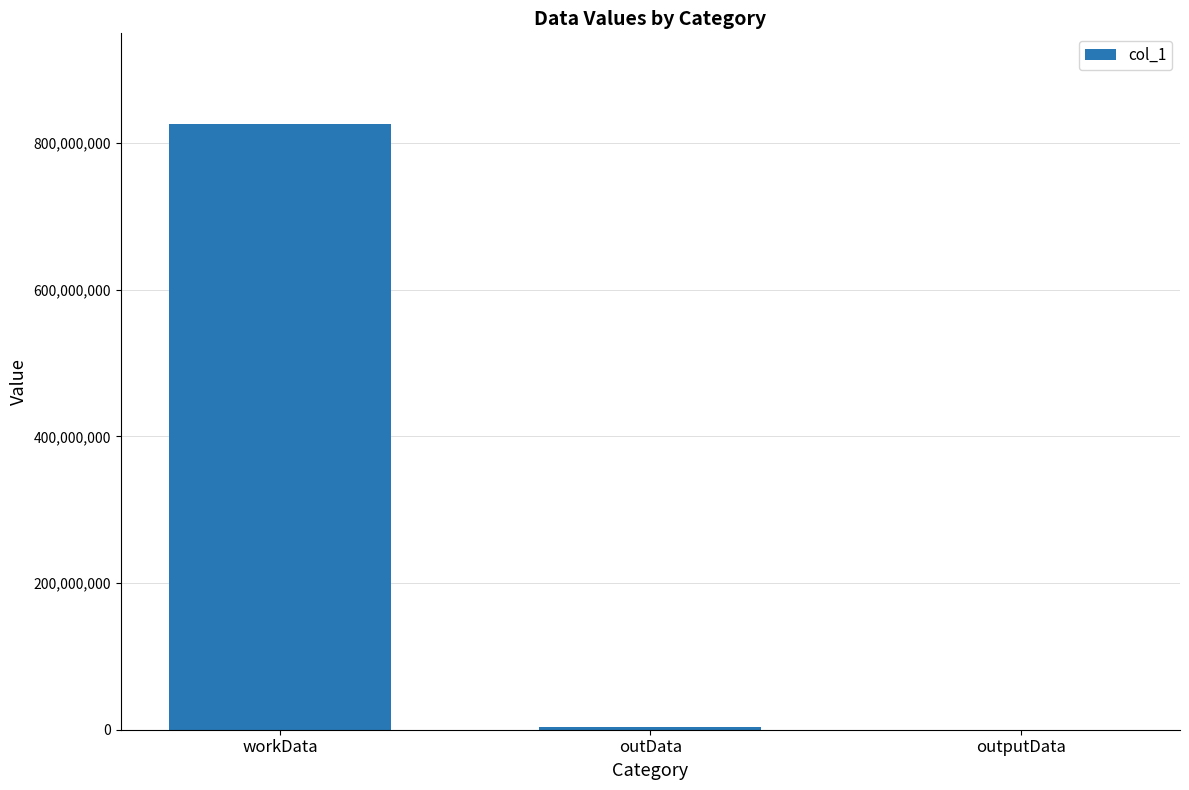

Which label corresponds to the largest value in the chart?

workData